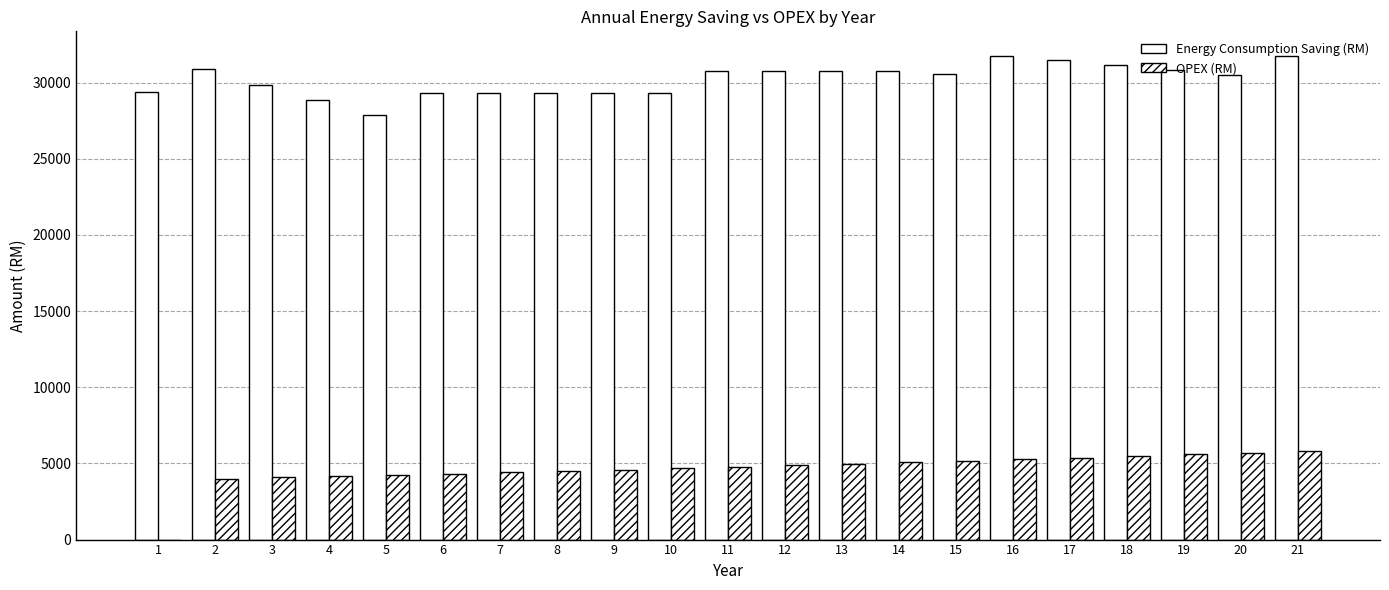

List the series in order of their peak value, lowest first.

OPEX (RM), Energy Consumption Saving (RM)